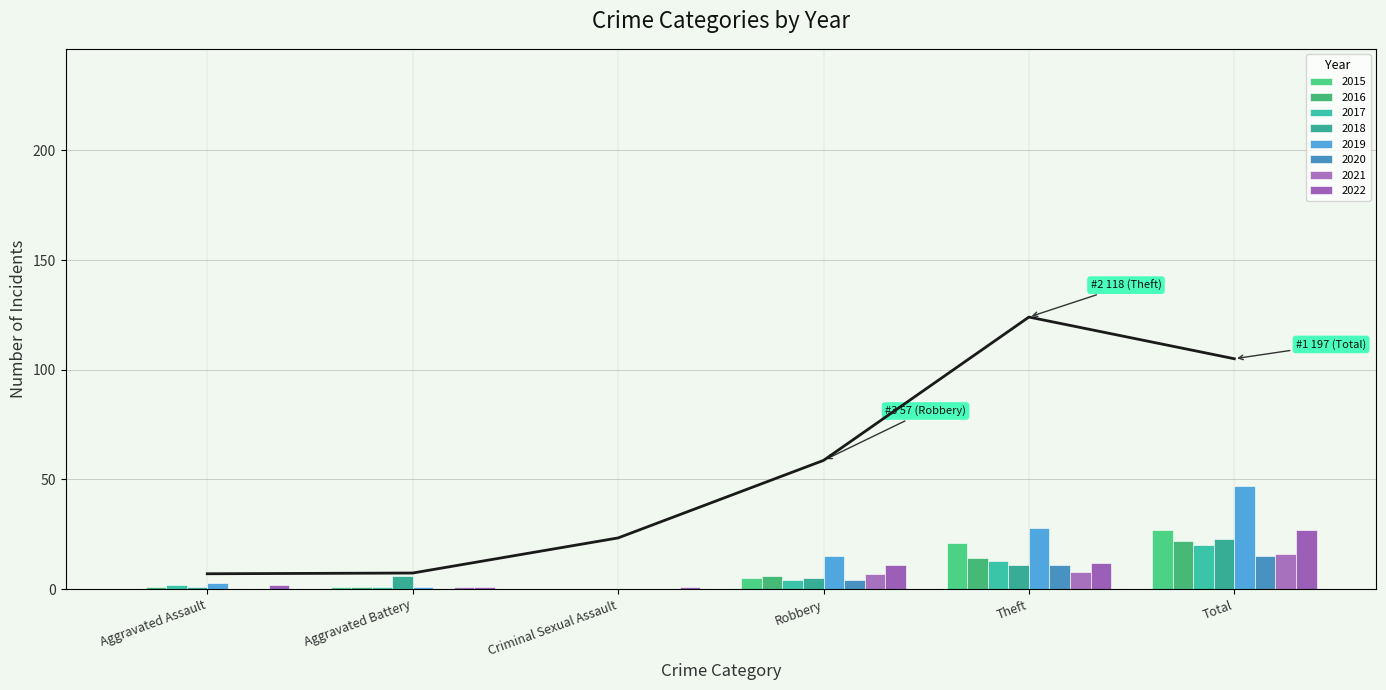

List the labels in order of value, smallest first.

Aggravated Assault, Aggravated Battery, Criminal Sexual Assault, Robbery, Total, Theft